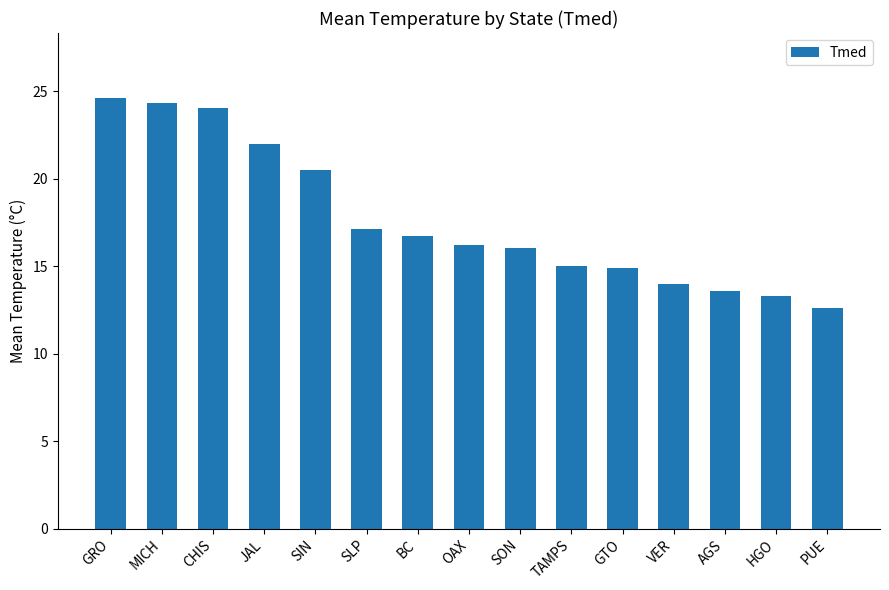

Which has a higher value, MICH or SON?

MICH